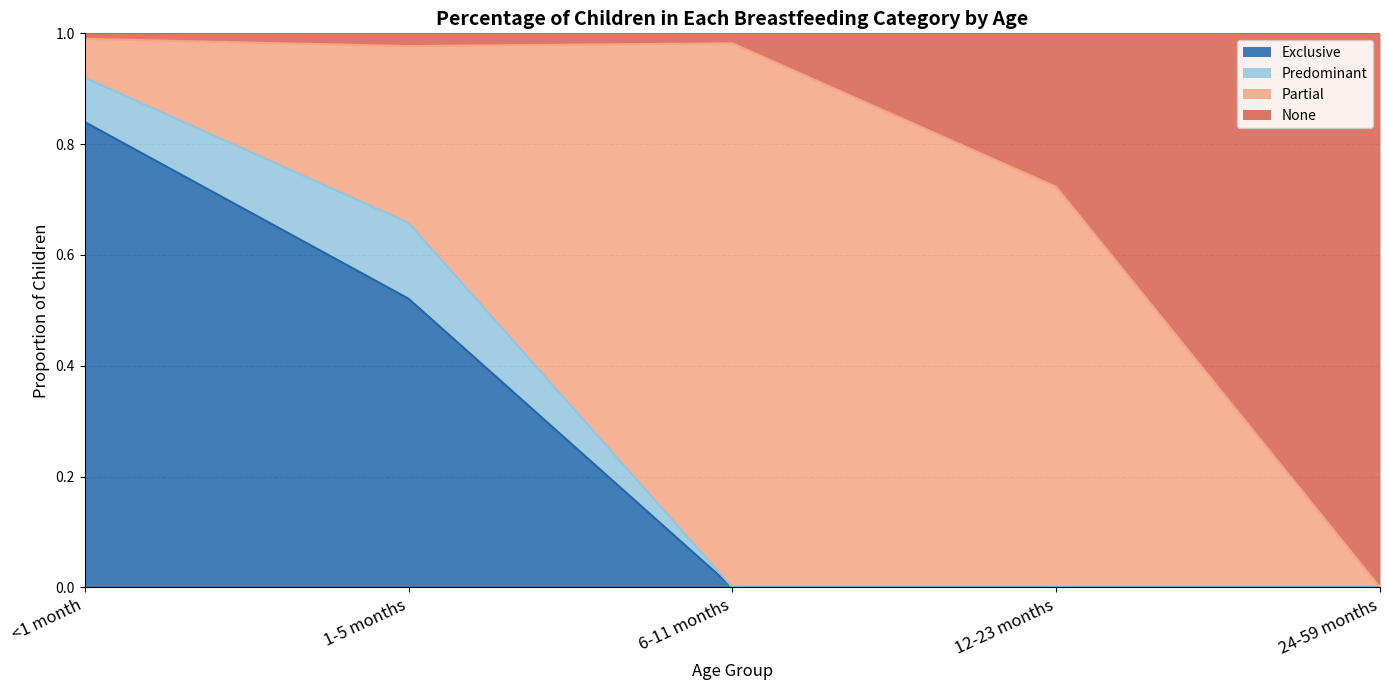

What is the difference between the second highest and second lowest values in the Exclusive series?

0.5